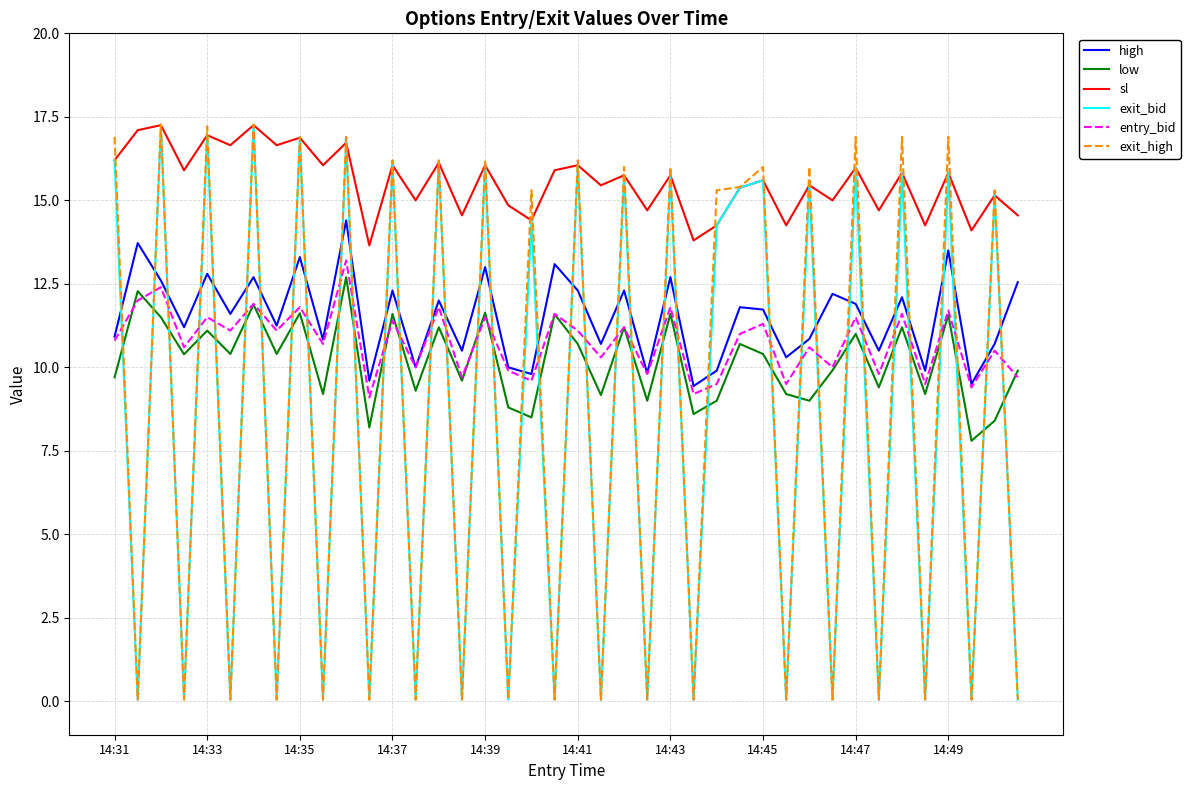

How many times do exit_bid and high cross each other?

37